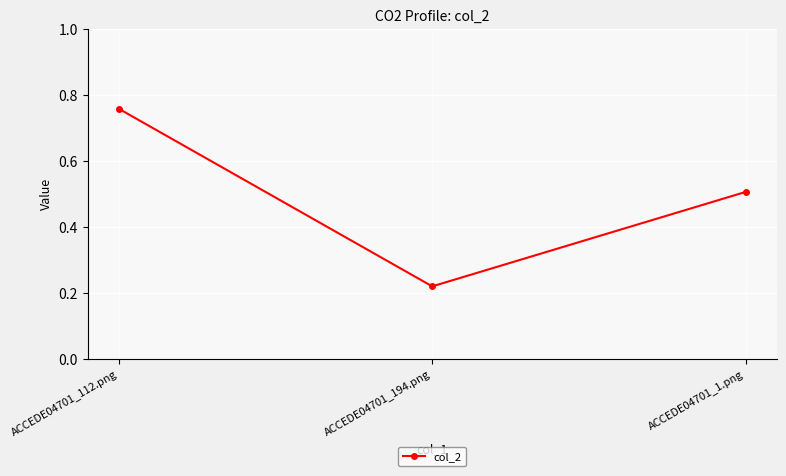

What is the difference between the maximum and minimum values?

0.5